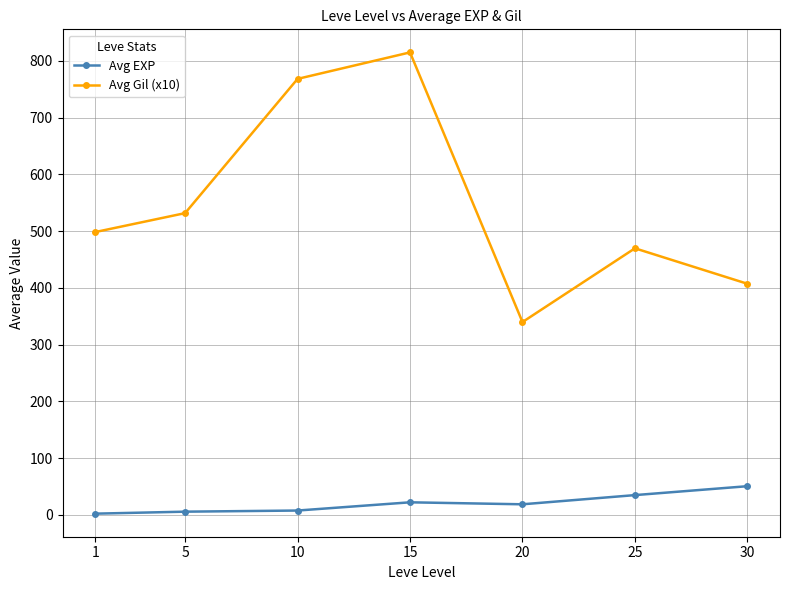

What are all the series names shown in the legend?

Avg EXP, Avg Gil (x10)